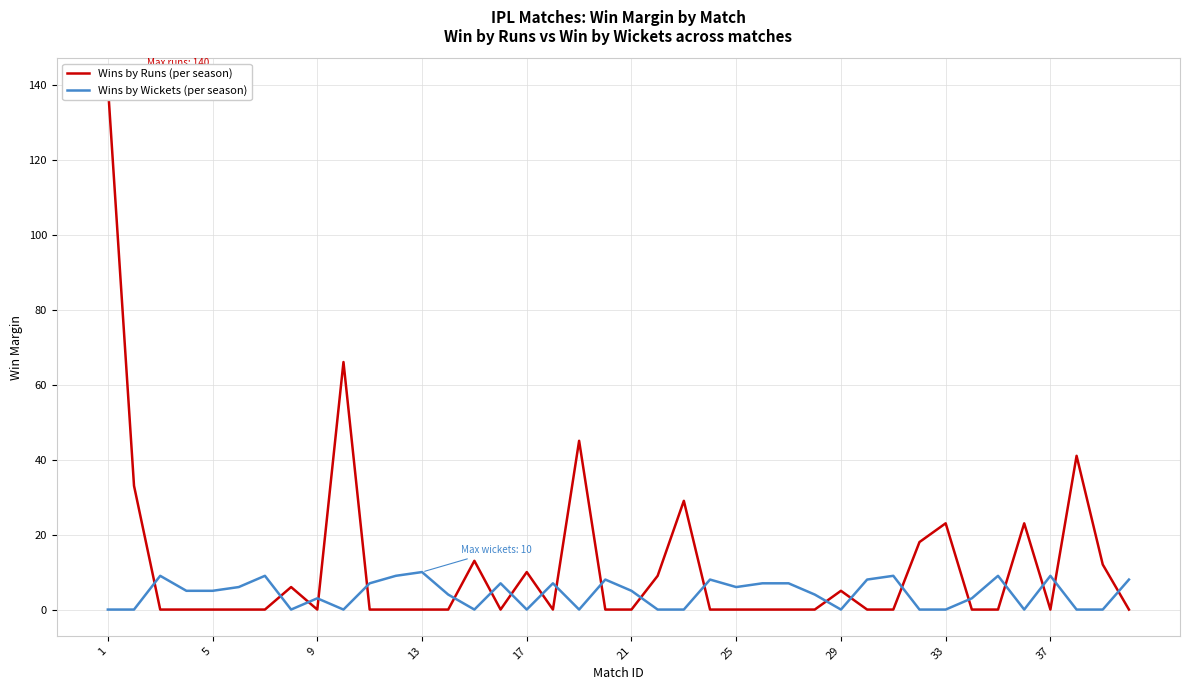

The Wins by Wickets (per season) series shows 0 at 29. True or false?

True